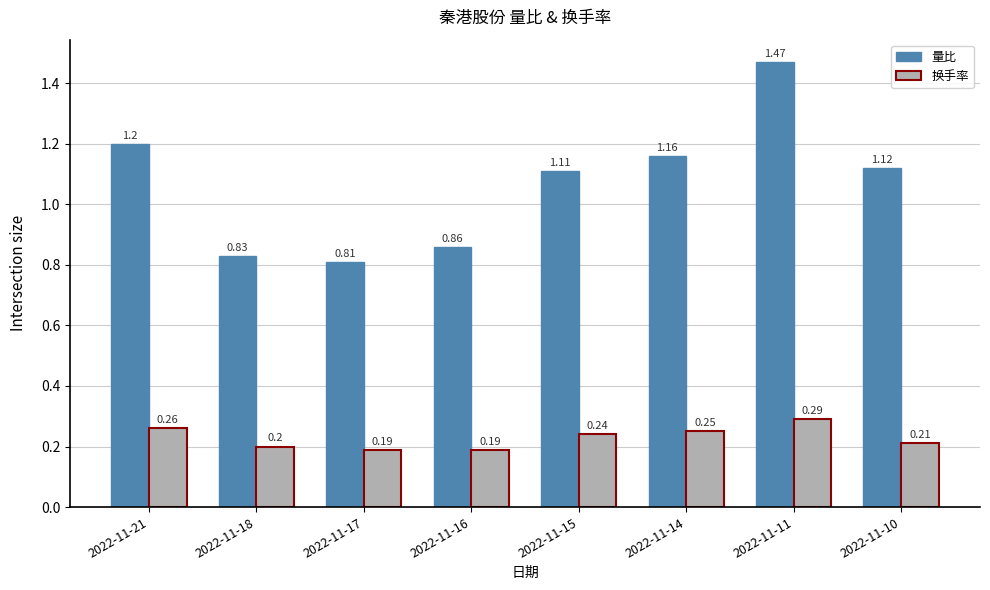

Which category has the highest value in the 量比 series?

2022-11-11